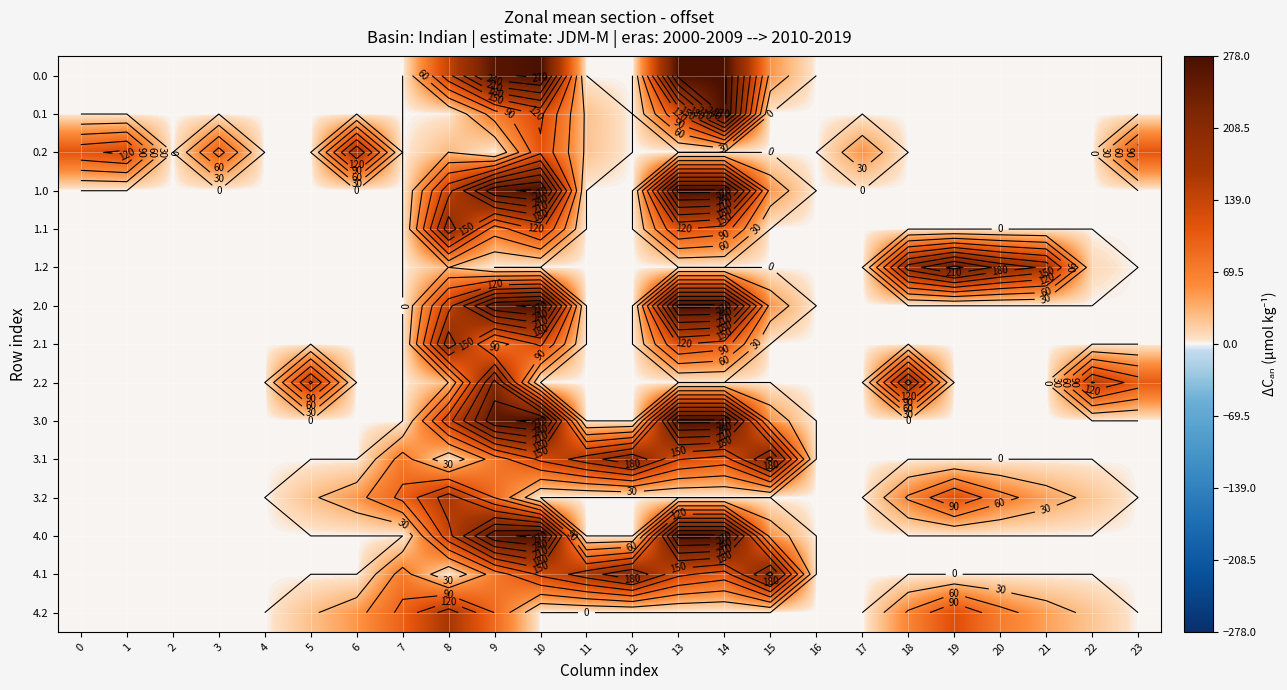

What is the sum of the 0.2 values at 17 and 2?

53.8